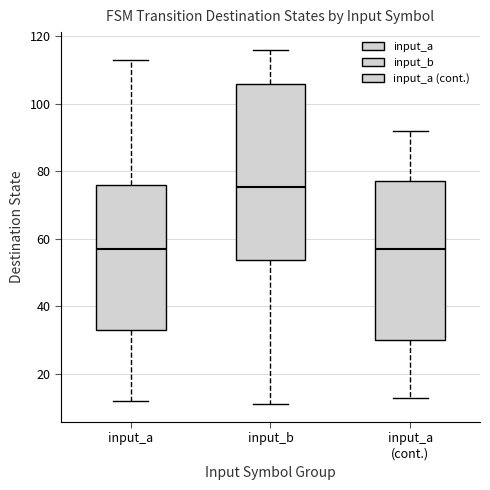

Comparing the boxes themselves (not the whiskers), which one is the tallest?

input_b